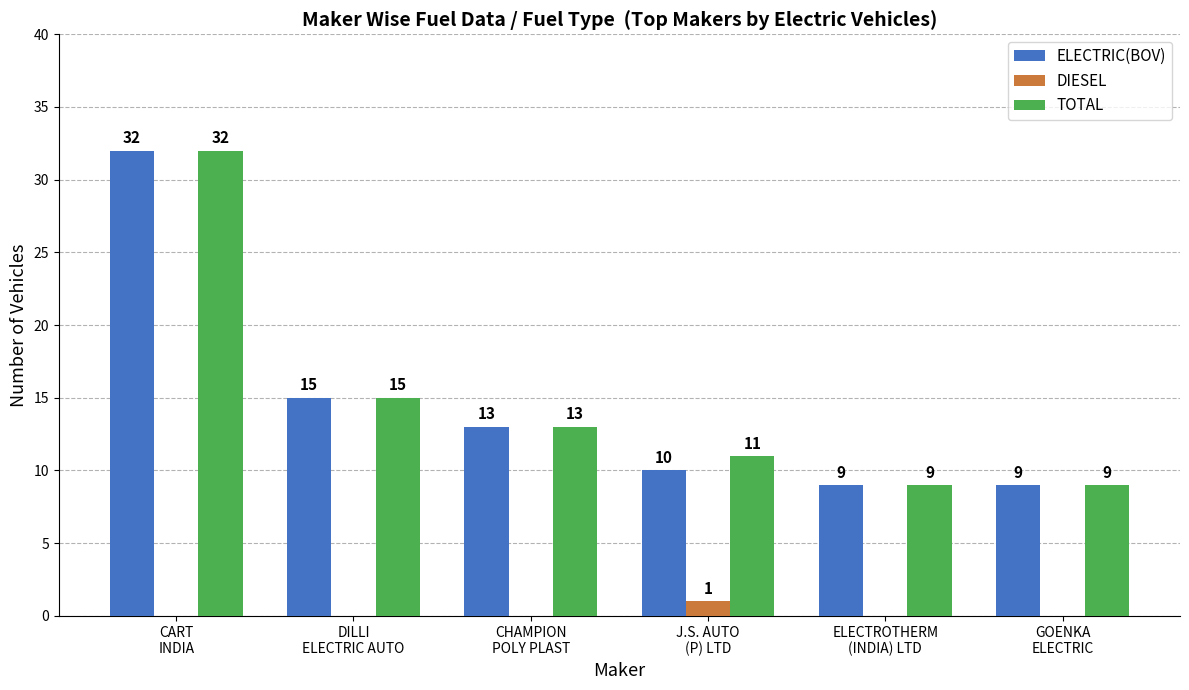

Does the chart contain stacked bars?

No